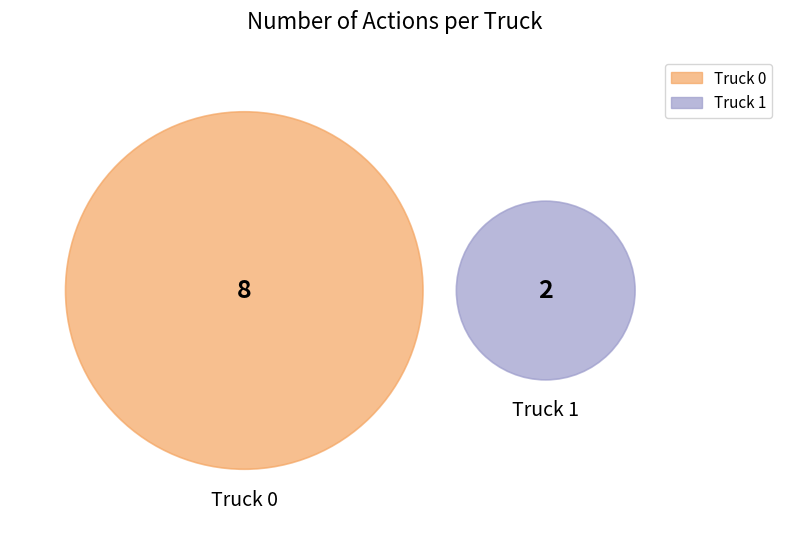

Which slice is the largest?

Truck 0